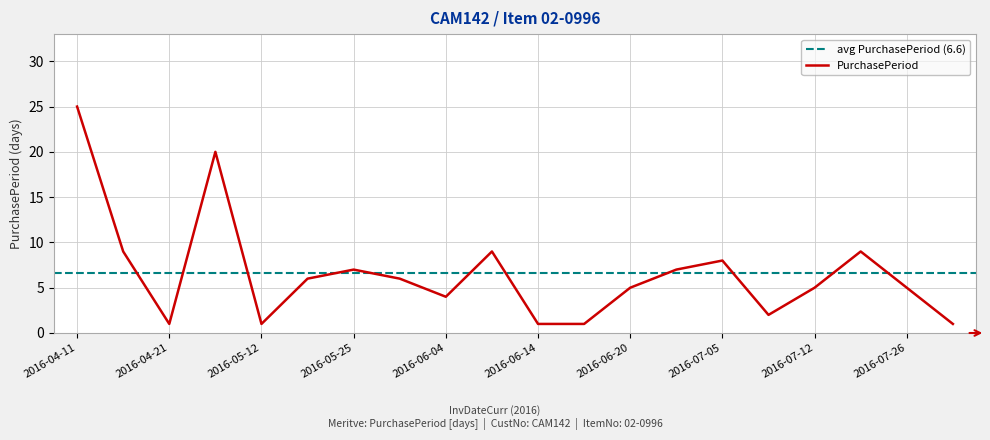

Approximately how many times larger is the value at 2016-06-27 compared to 2016-04-20?

0.8